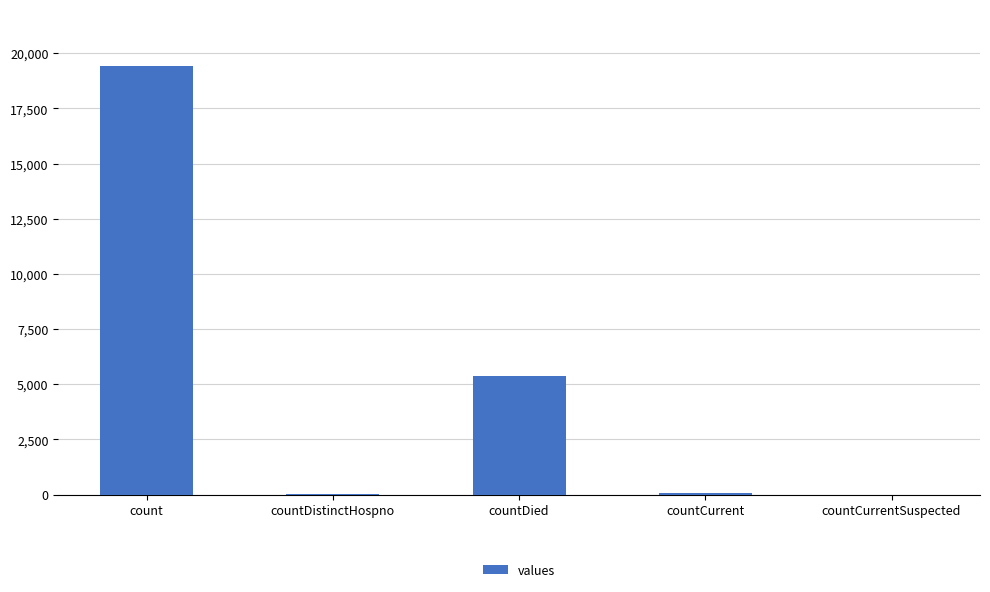

What is the maximum value shown in the chart?

19420